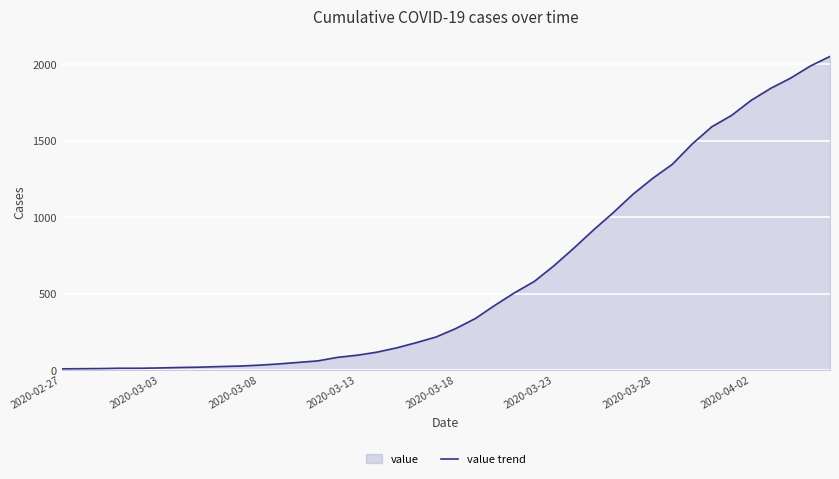

What is the ratio of the value at 2020-03-13 to the value at 2020-03-18?

0.4